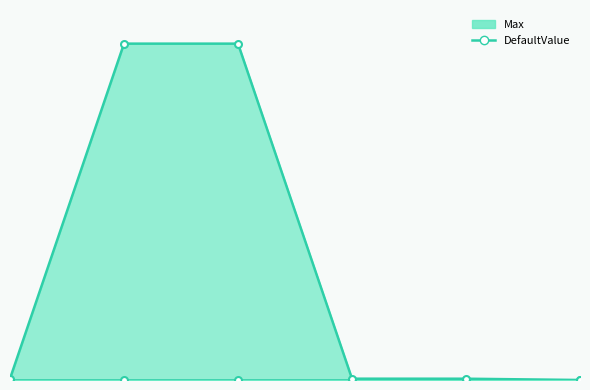

How many distinct data groups are displayed?

2